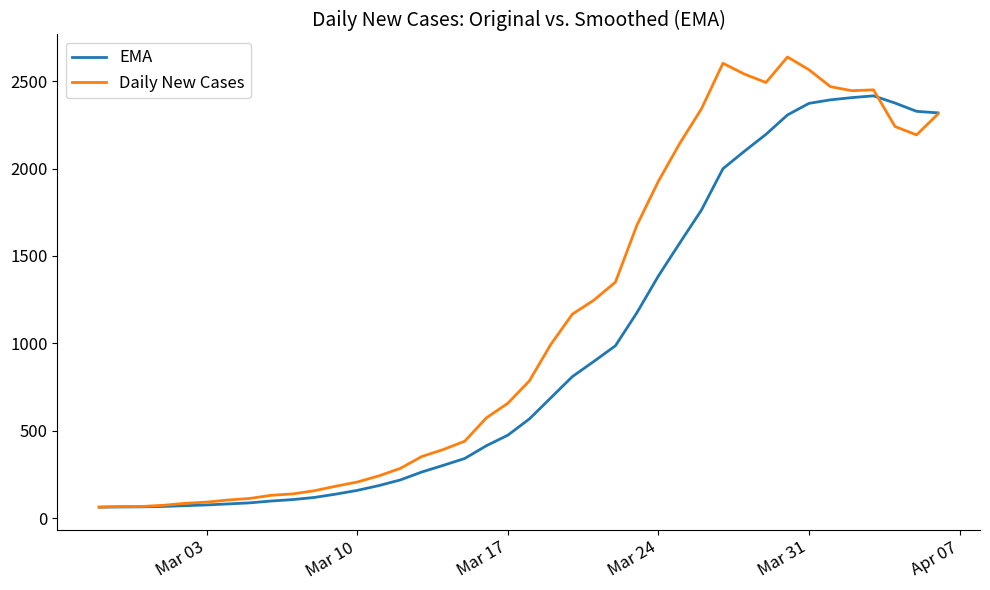

Does the chart have visible grid lines?

No